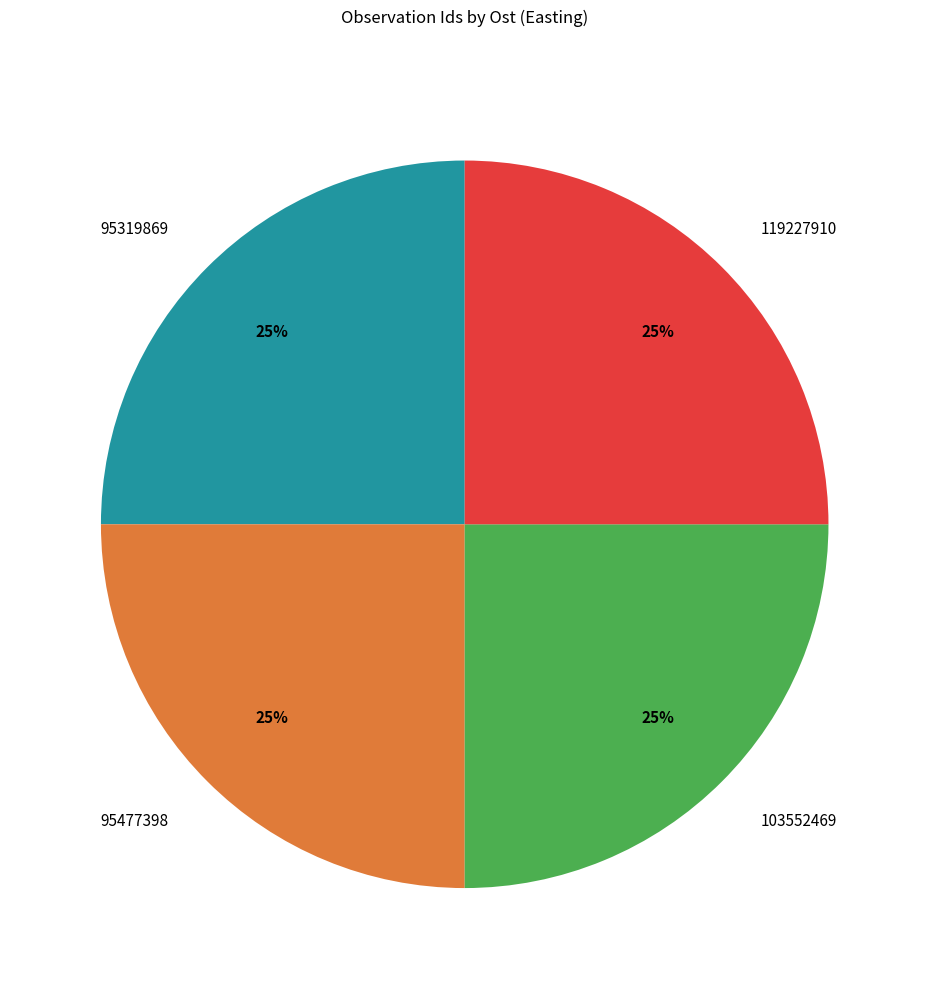

How many segments does this pie chart have?

4